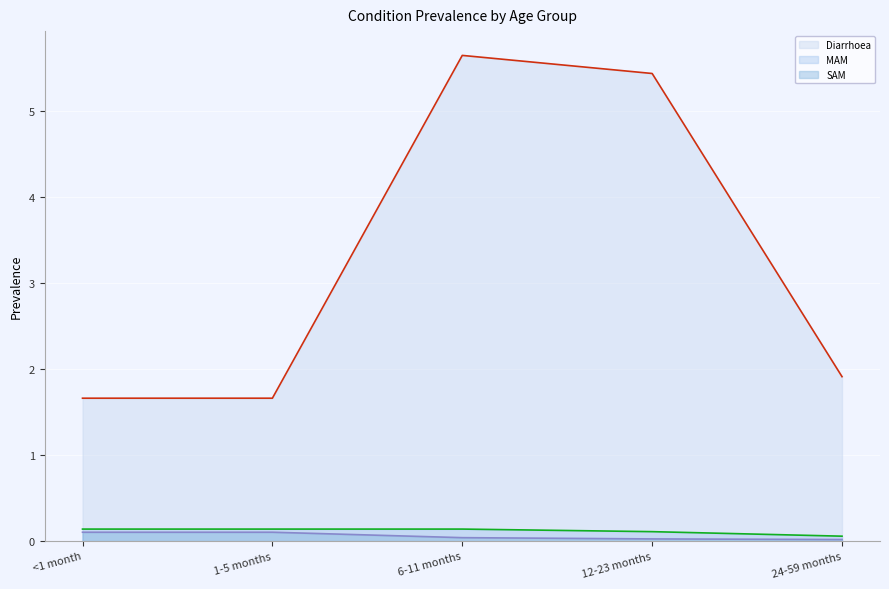

The SAM line series shows 0.1 at <1 month. True or false?

True